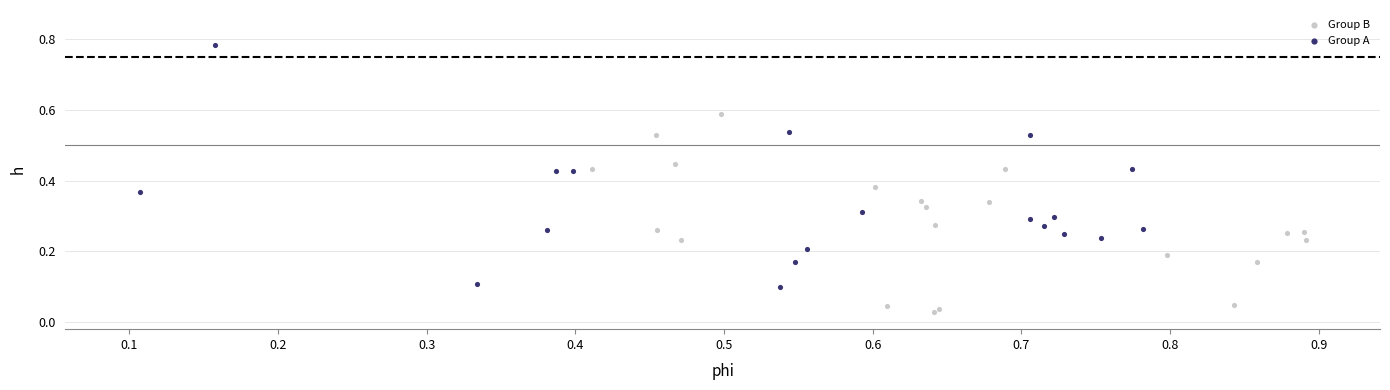

Which series reaches the maximum Y coordinate?

Group A